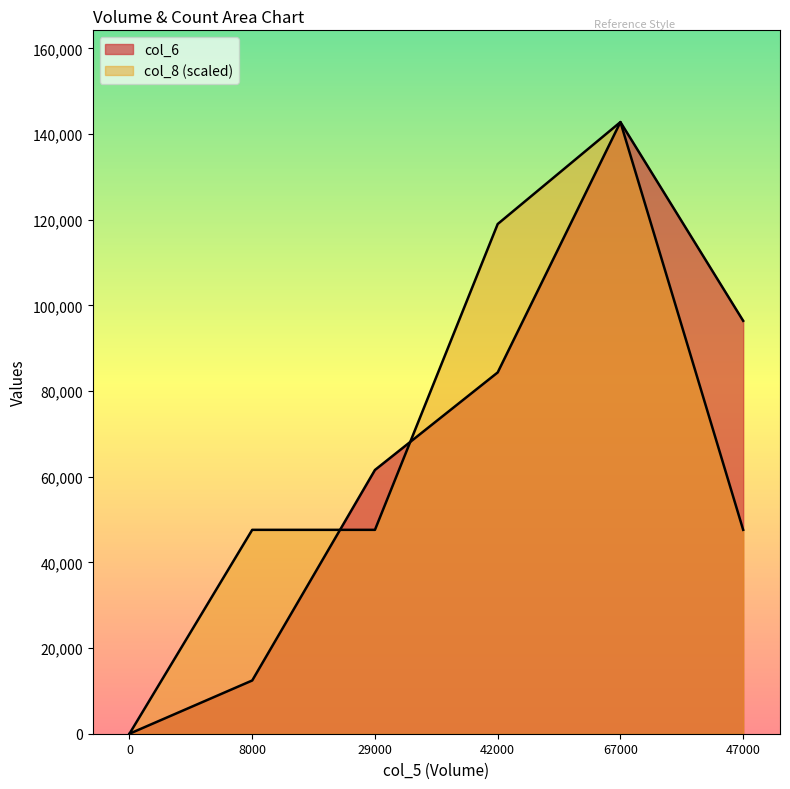

Read the col_8 value at 67000, to the nearest 100.

142800